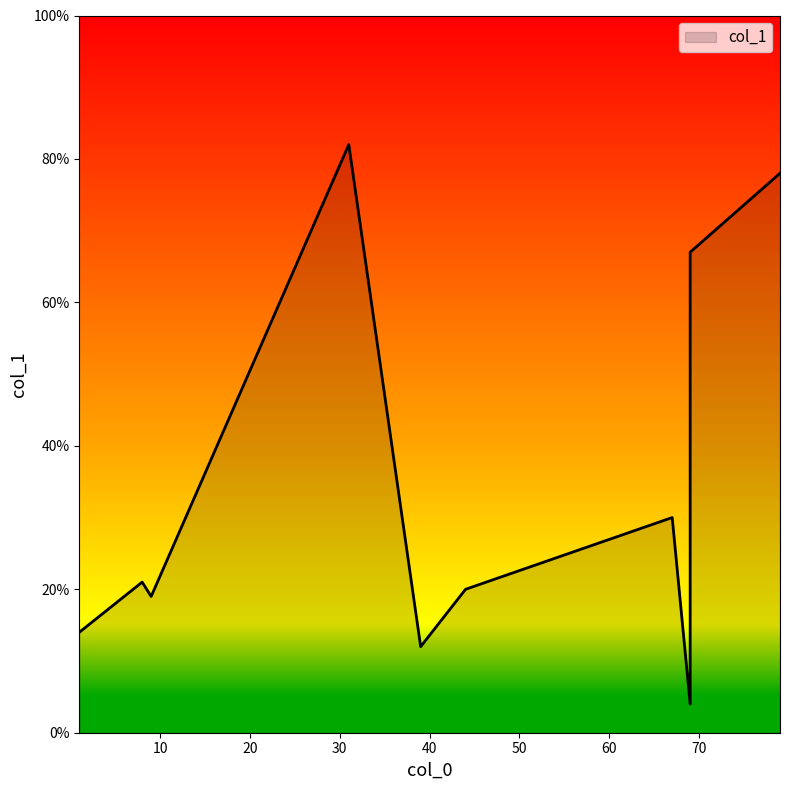

What is the change in value from 31 to 1?

-68